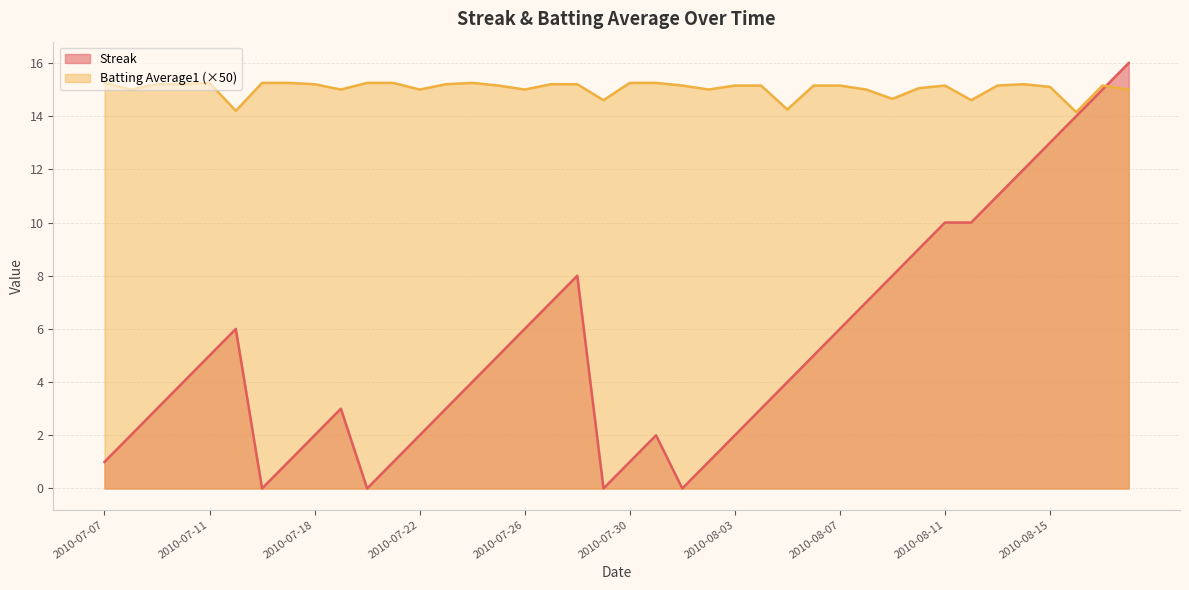

Is the value of Streak at 2010-07-09 greater than the value of Batting Average1 at 2010-07-11?

No